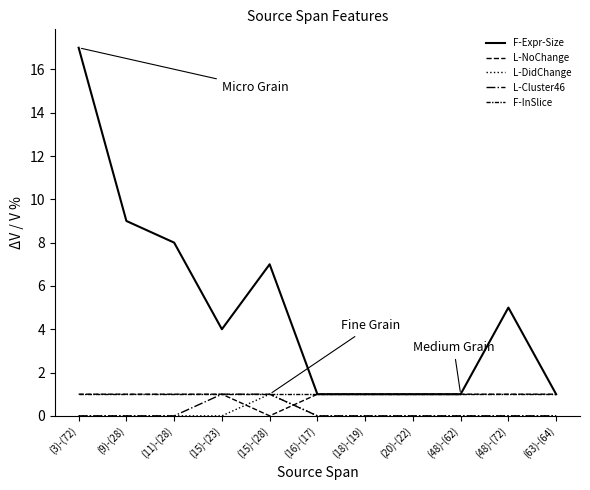

How many lines are shown in the chart?

5